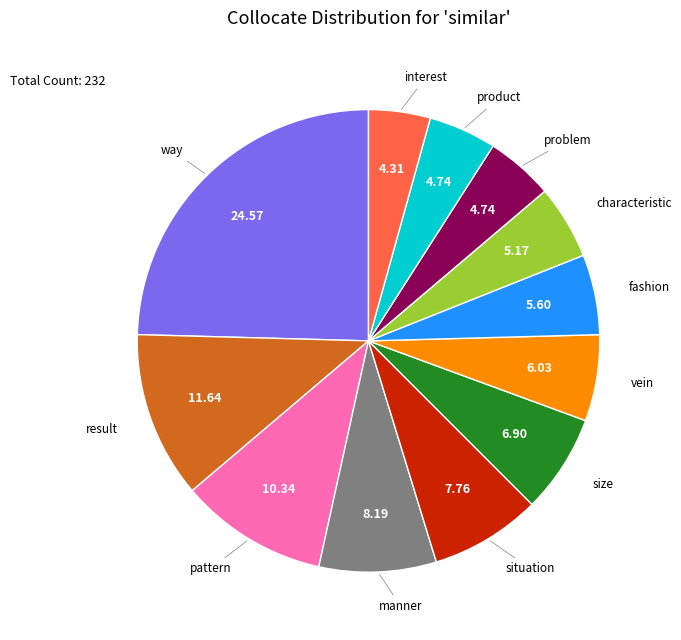

Count the number of slices in the pie.

12